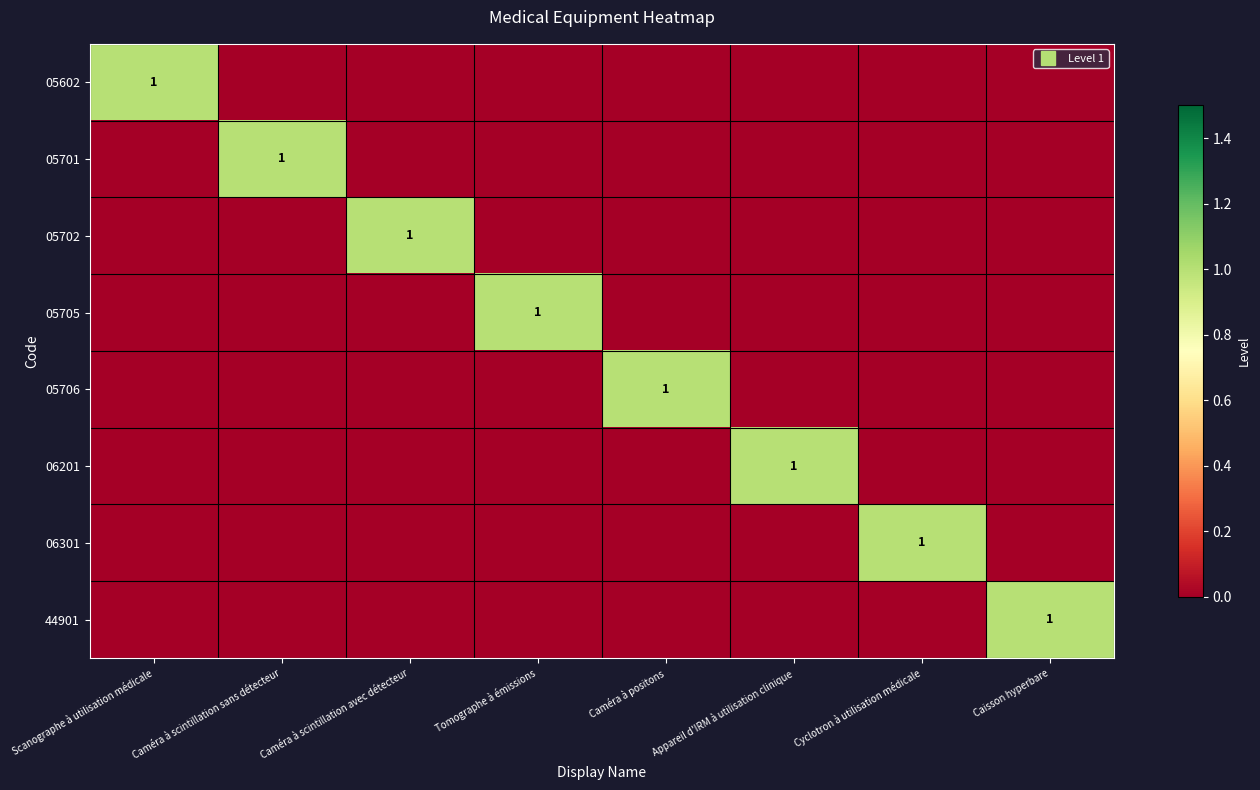

Which has a higher value, Cyclotron à utilisation médicale or Caméra à positons?

Cyclotron à utilisation médicale